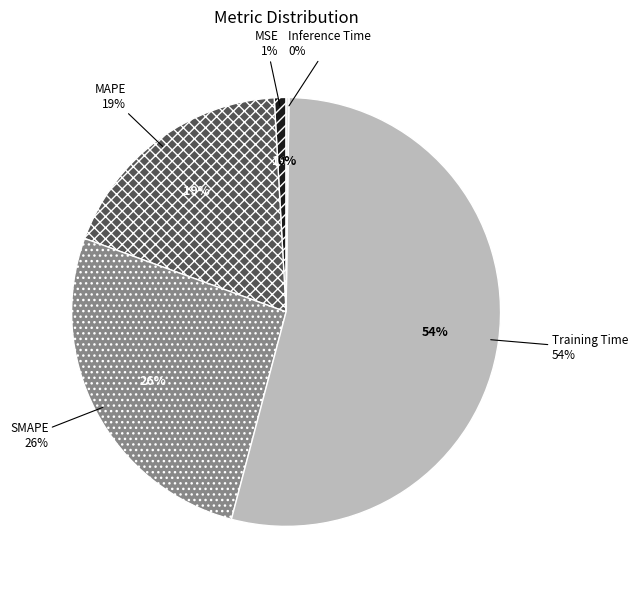

To the nearest percent, what is the combined percentage of SMAPE and Training Time?

80%